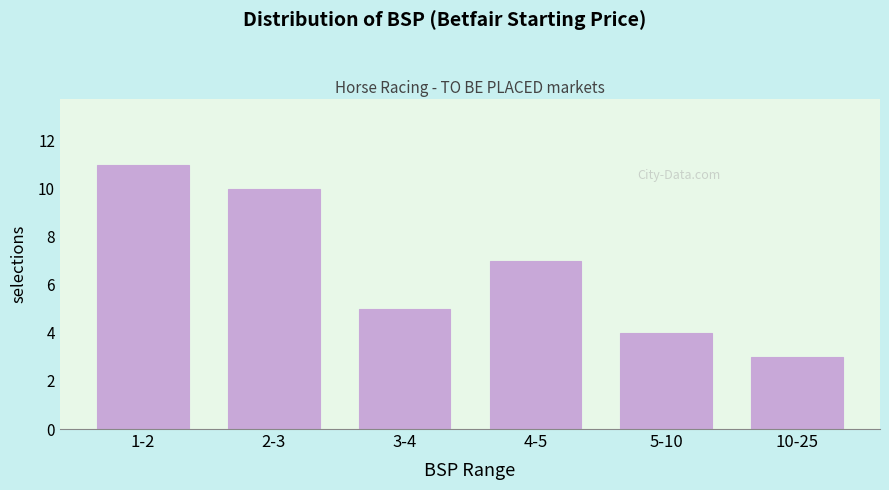

Reading left to right, list all the values displayed in this chart.

11	10	5	7	4	3